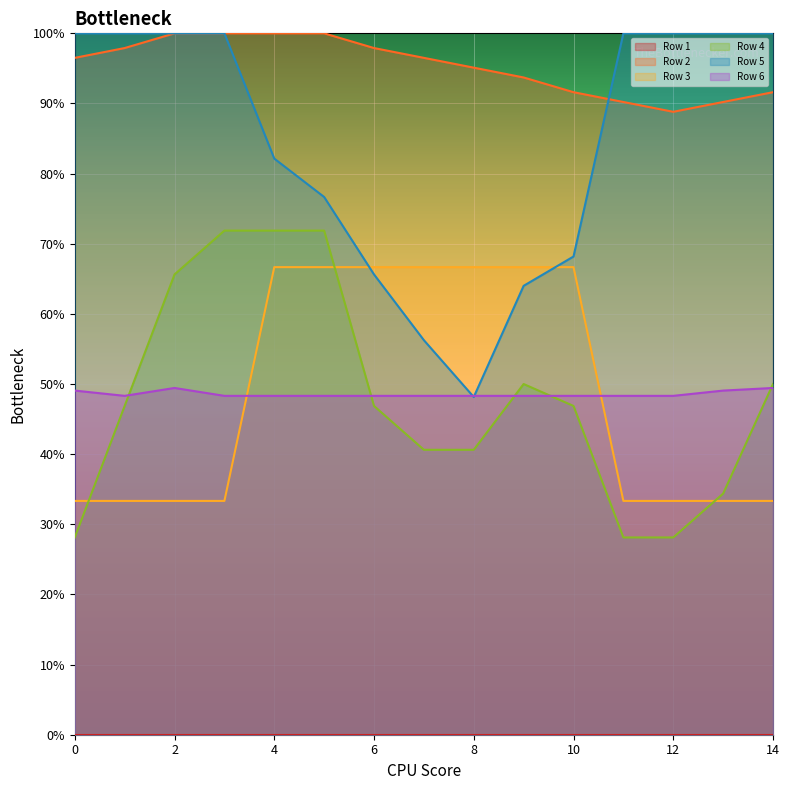

What is the sum of the Row 3 values at 1 and 0?

0.7